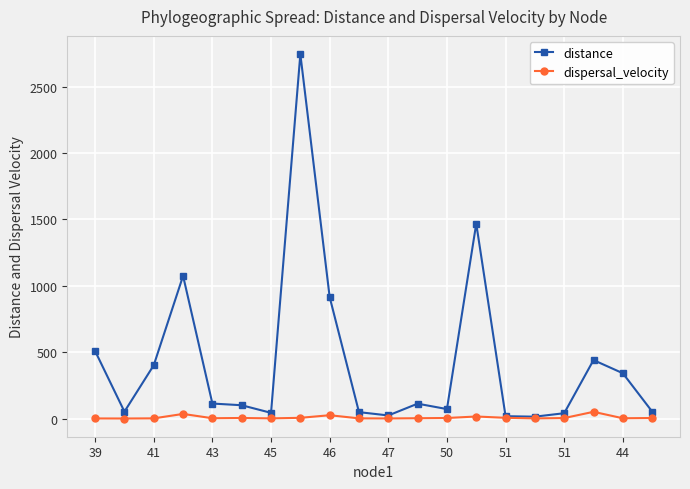

Which series has the widest spread of values?

distance